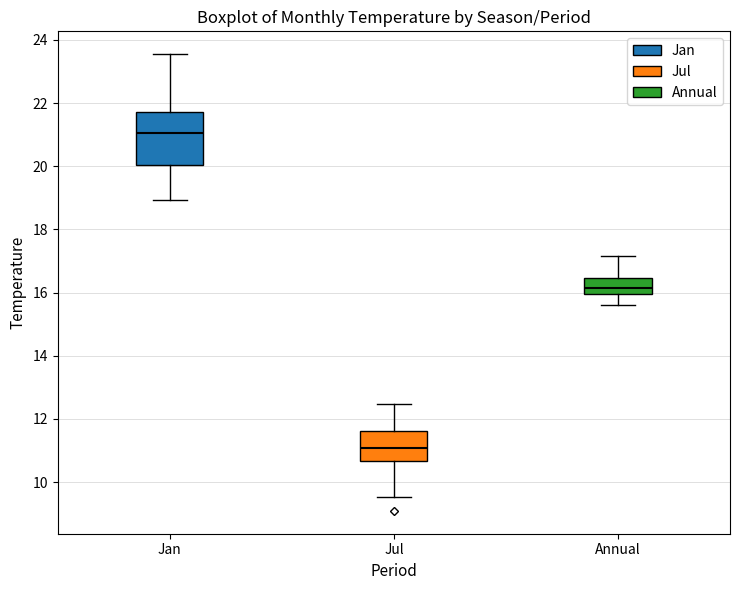

Reading left to right, read every box against the y-axis: the position of its median line, the range the box covers, and the ends of its whiskers. The values are not printed on the chart, so give them approximately, as read against the axis.

Jan: median 21.0, box 20.0 to 21.8, whiskers 19.0 to 23.6
Jul: median 11.0, box 10.6 to 11.6, whiskers 9.6 to 12.4
Annual: median 16.2, box 16.0 to 16.4, whiskers 15.6 to 17.2